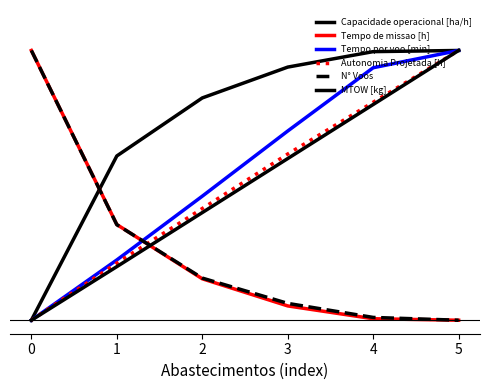

The value of Tempo de missao [h] at 0 is 0.6. True or false?

False